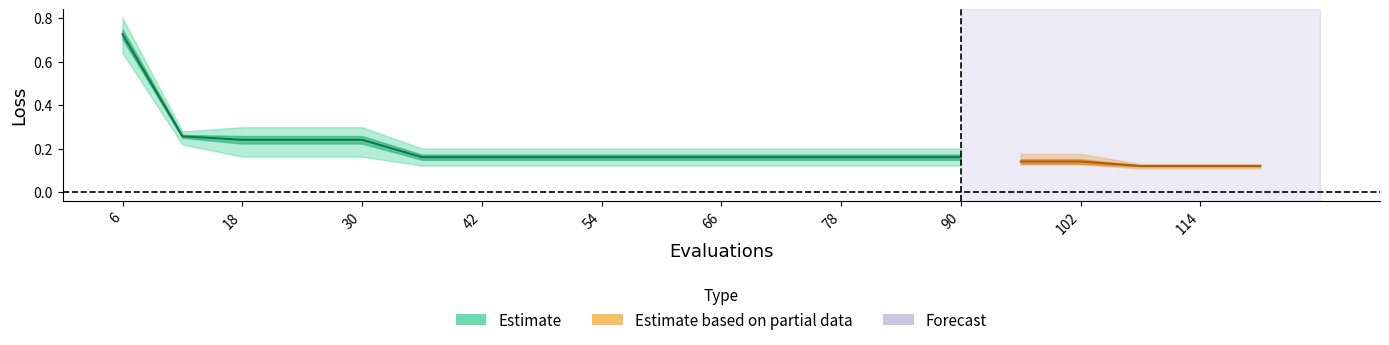

True or false: mean has a value of 1.2 at 6.

False